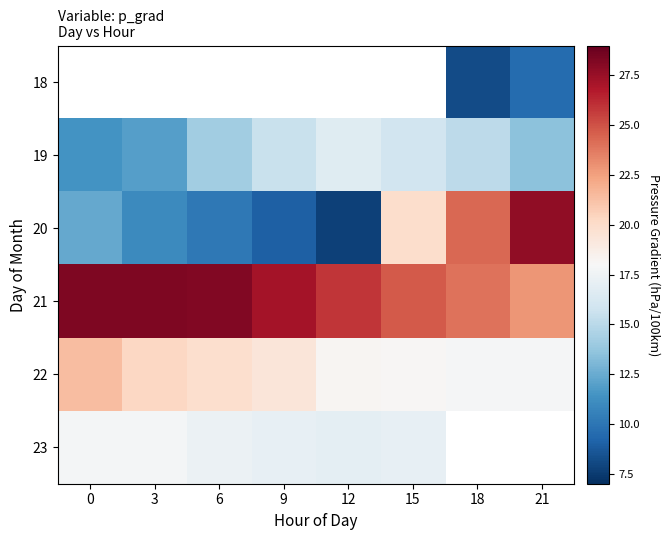

Is it true that 20 equals 19.5 at 0?

False